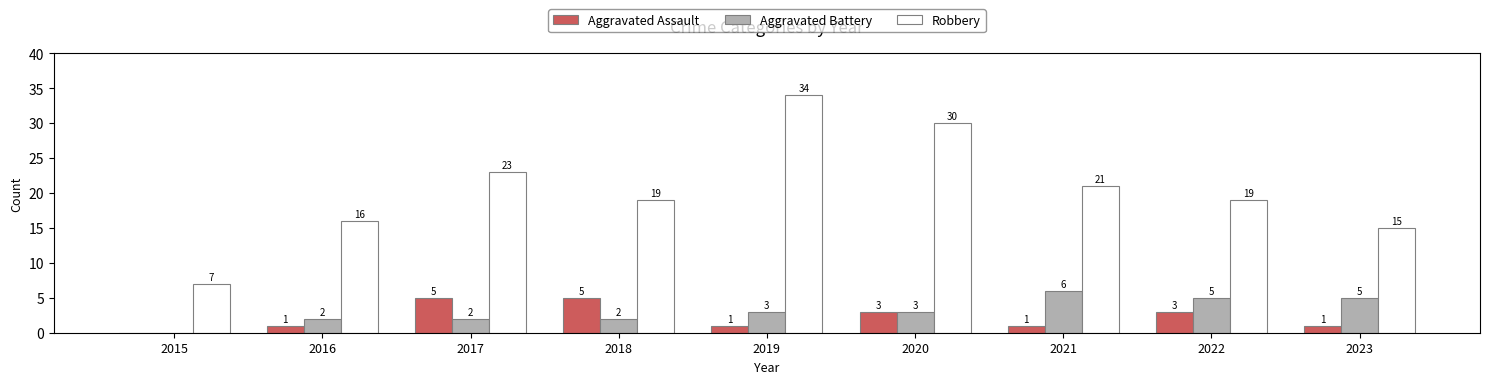

At which category does the chart reach its peak across all series?

2019